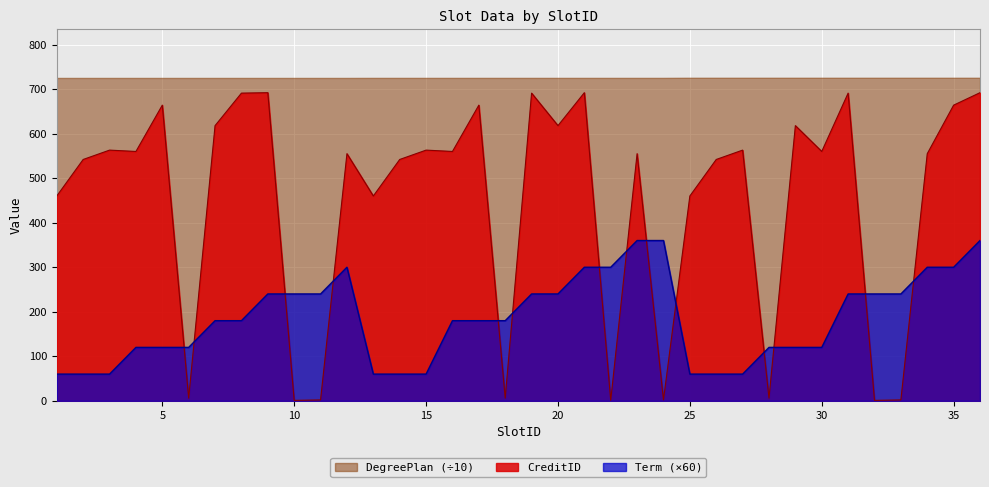

How many intersections are there between Term and CreditID?

14